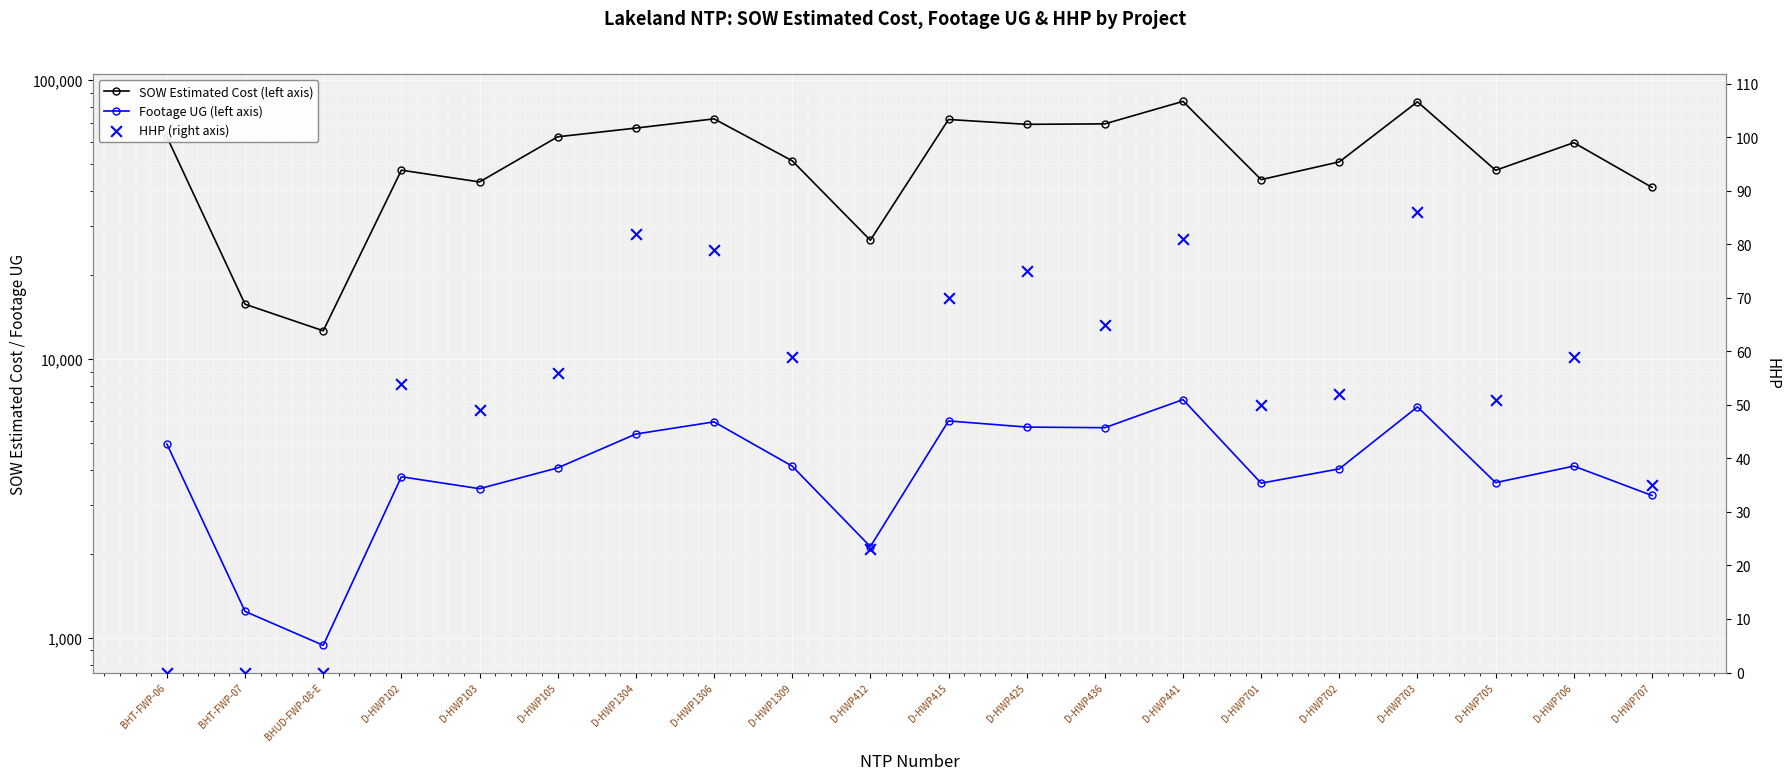

Is the value of Footage UG (left axis) at D-HWP1304 greater than the value of HHP (right axis) at D-HWP707?

Yes